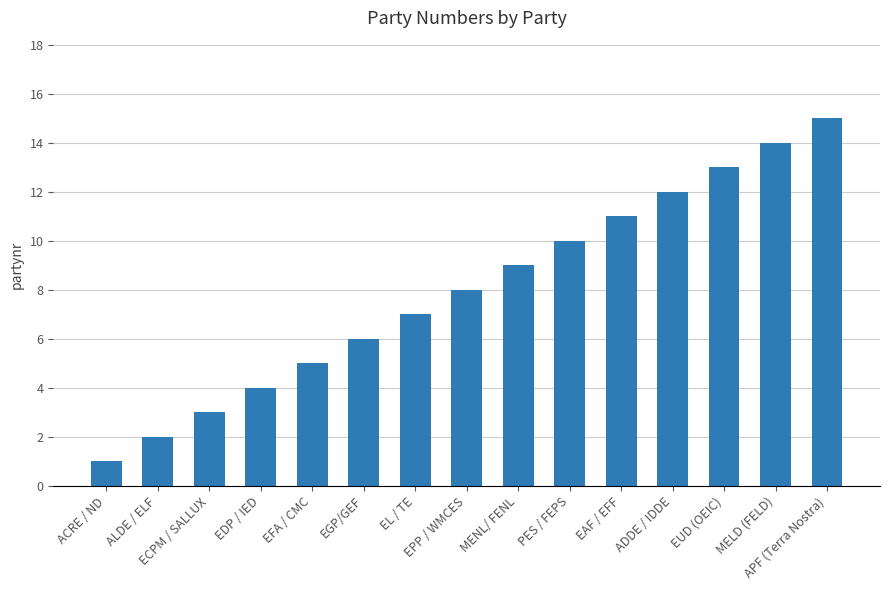

Which category has the highest value across all series?

APF (Terra Nostra)